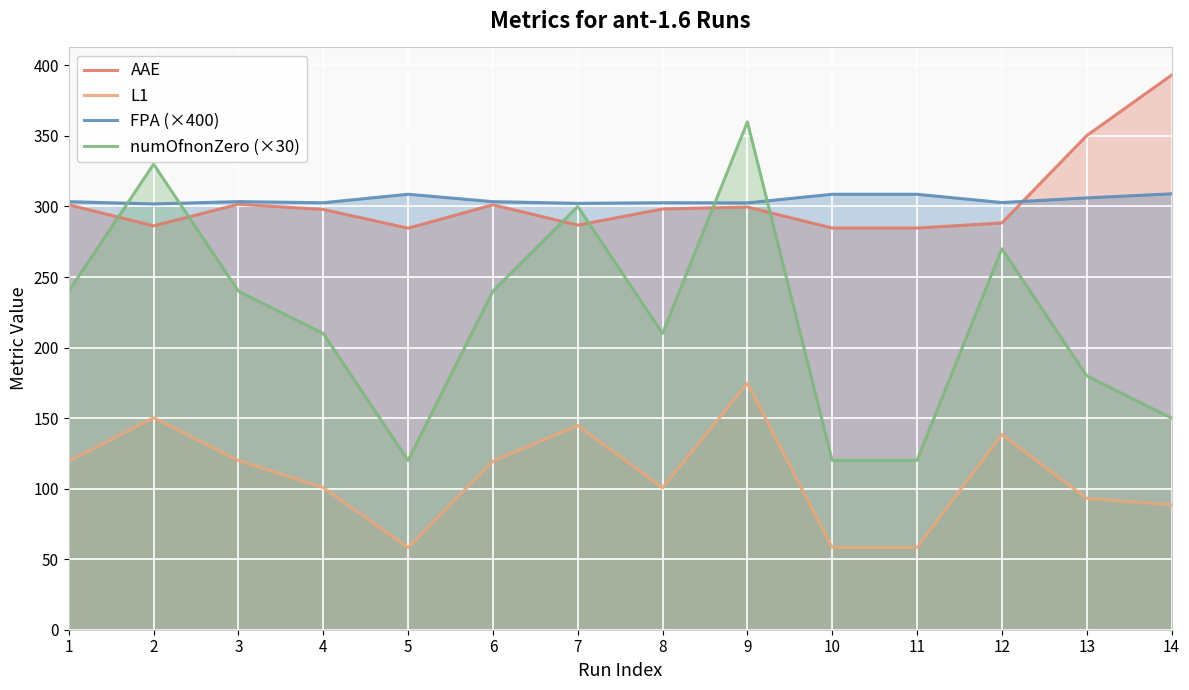

True or false: L1 has a value of 201.5 at 3.

False